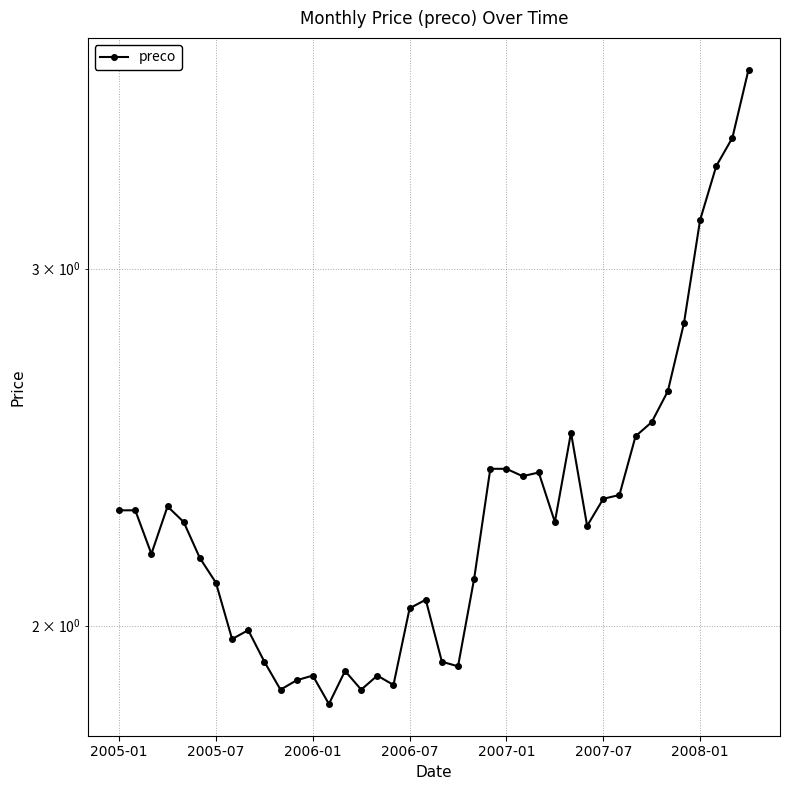

Approximately how many times larger is the value at 10 compared to 9?

1.0